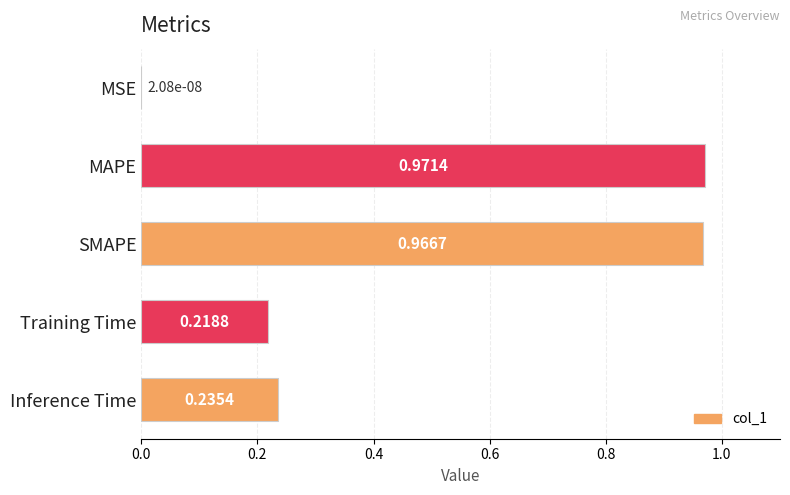

What is the sum of all values?

2.4